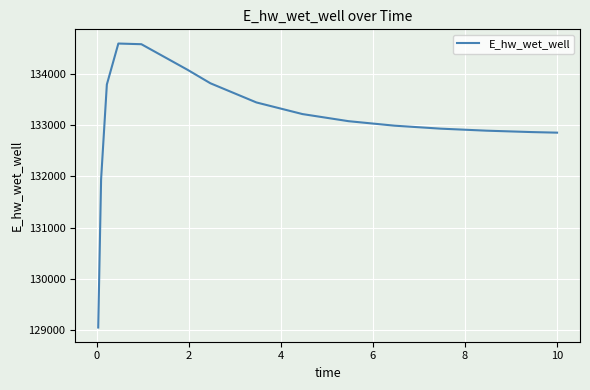

What is the greatest value displayed?

134587.7